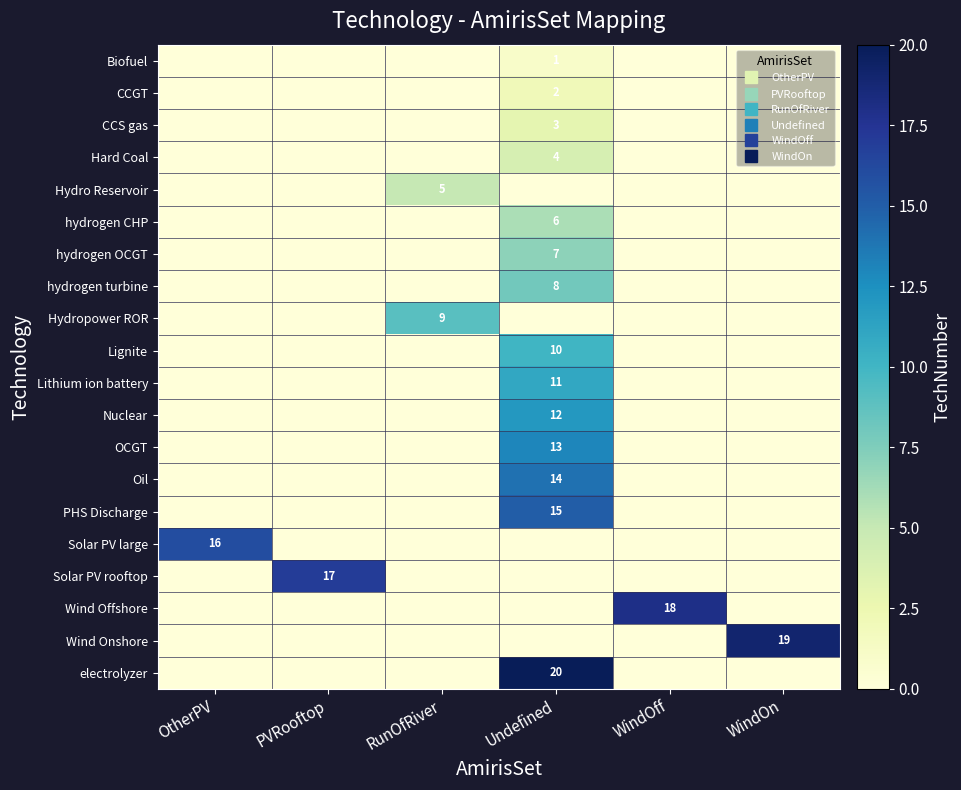

List the labels in order of Wind Offshore value, smallest first.

OtherPV, PVRooftop, RunOfRiver, Undefined, WindOn, WindOff